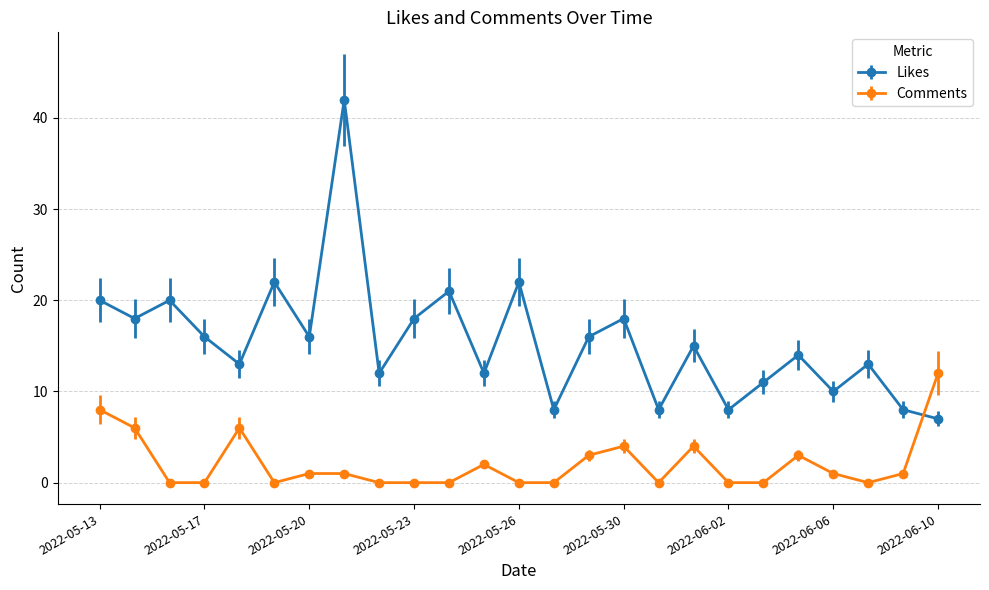

How many times do Comments and Likes cross each other?

1